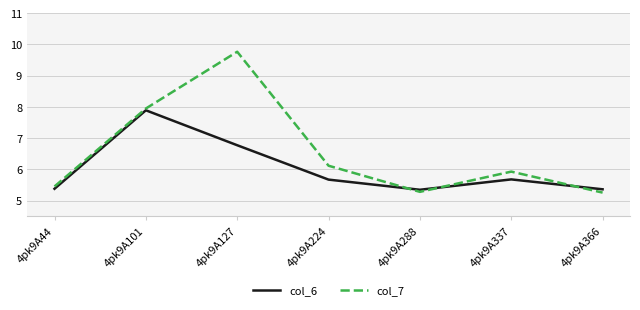

What value does the col_6 series have at 4pk9A127?

6.8